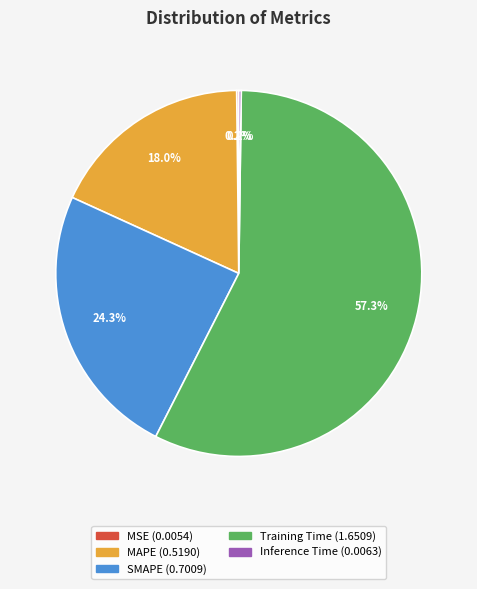

Do Training Time and SMAPE together represent more than half of the pie?

Yes